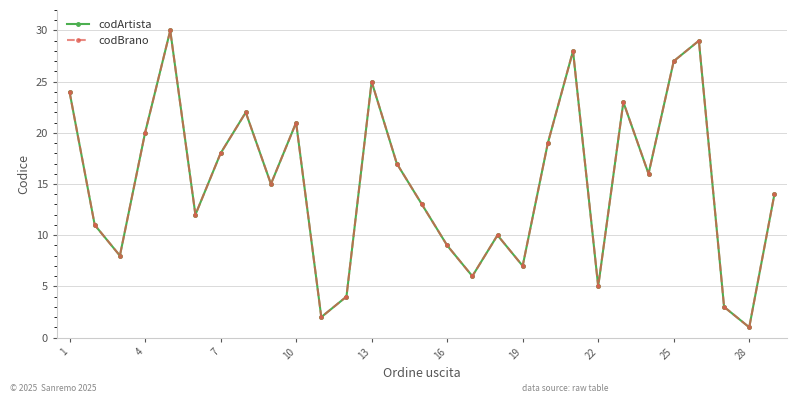

True or false: codBrano and codArtista cross at least once.

False